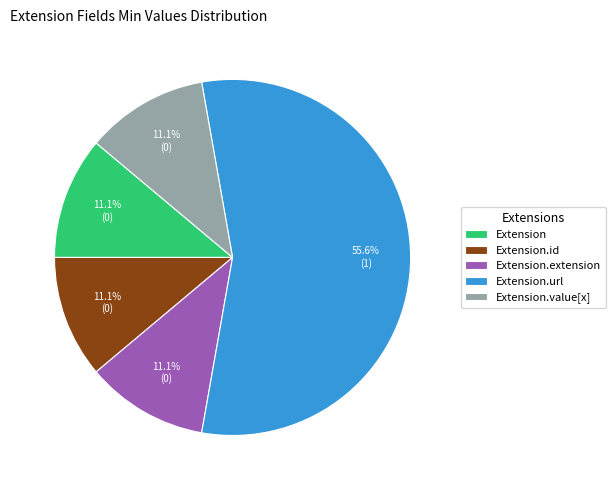

What percentage do Extension.url and Extension.value[x] together represent?

66.7%